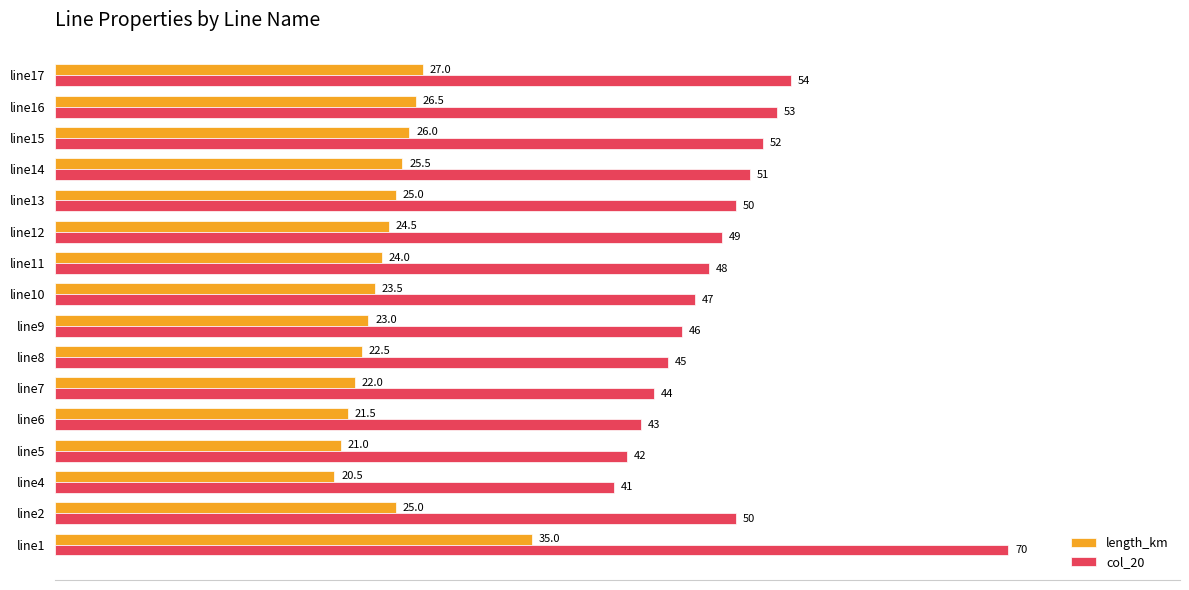

The value of col_20 at line16 is 74.7. True or false?

False